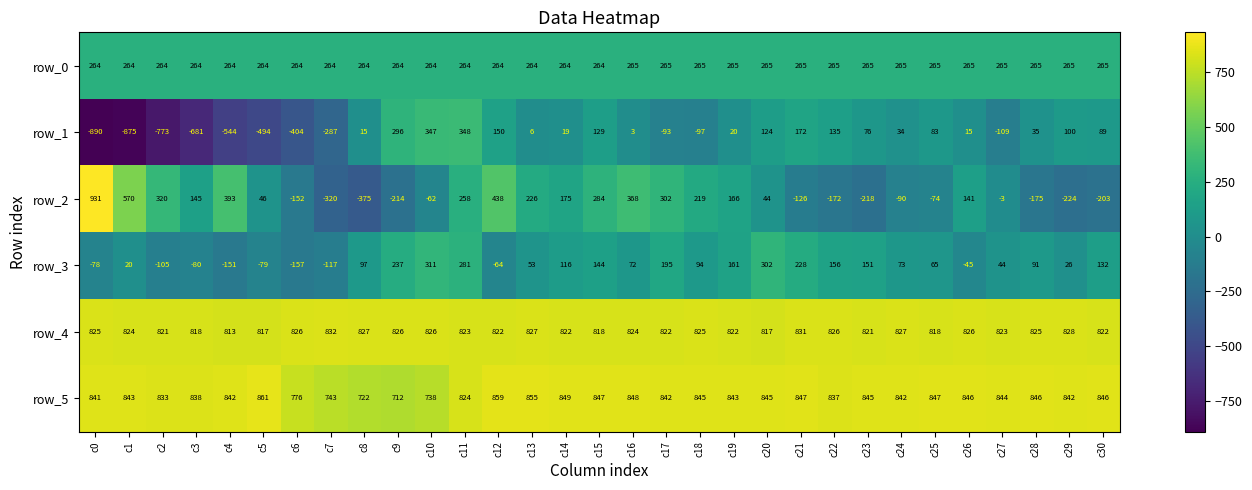

The value of row_2 at c20 is 68.1. True or false?

False